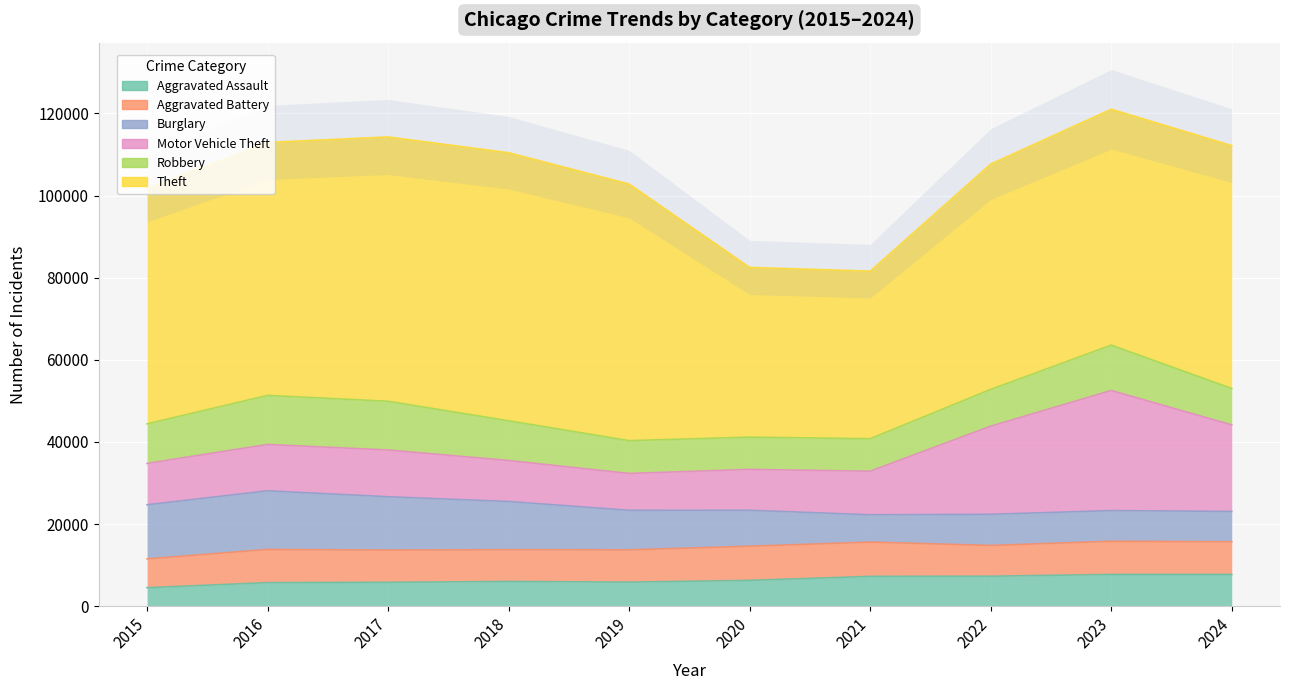

Which series has the largest range (max minus min)?

Theft